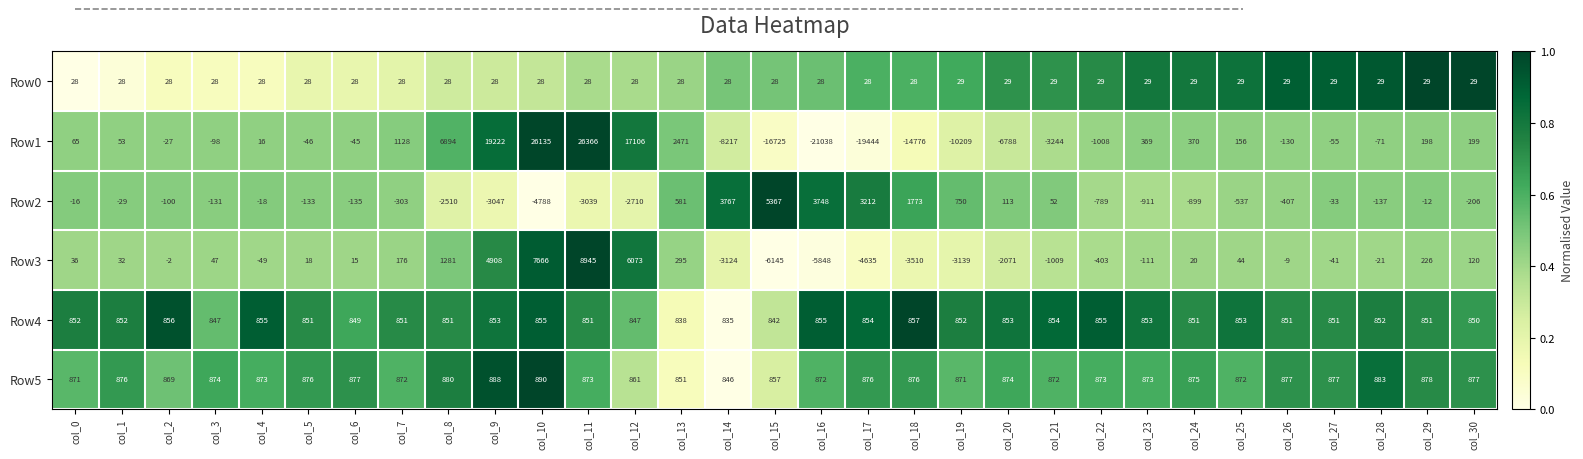

What is the sum of the Row1 values at col_16 and col_5?

-21084